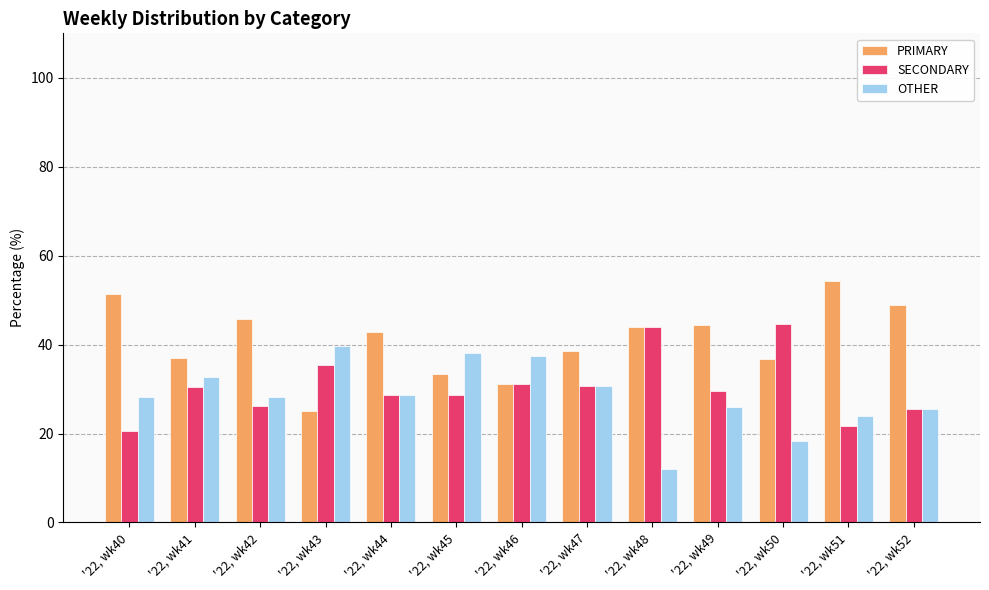

What is the value of the SECONDARY bar at the 1st from the left?

20.5